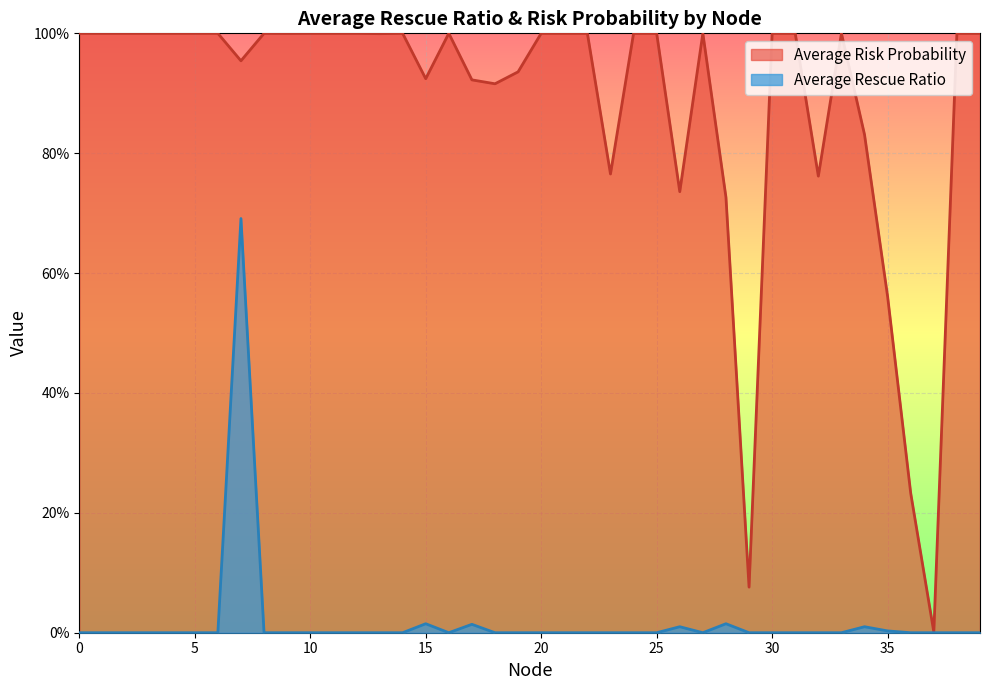

What is the value of the Average Risk Probability point at the 39th from the left?

1.0